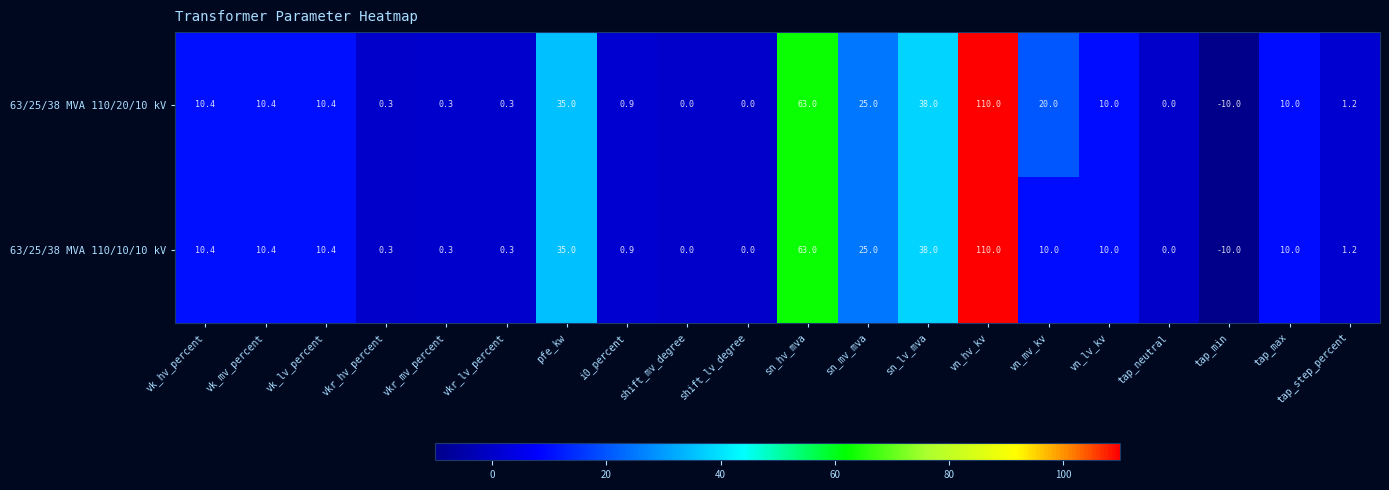

What is the approximate value of 63/25/38 MVA 110/10/10 kV at vn_hv_kv?

110.0